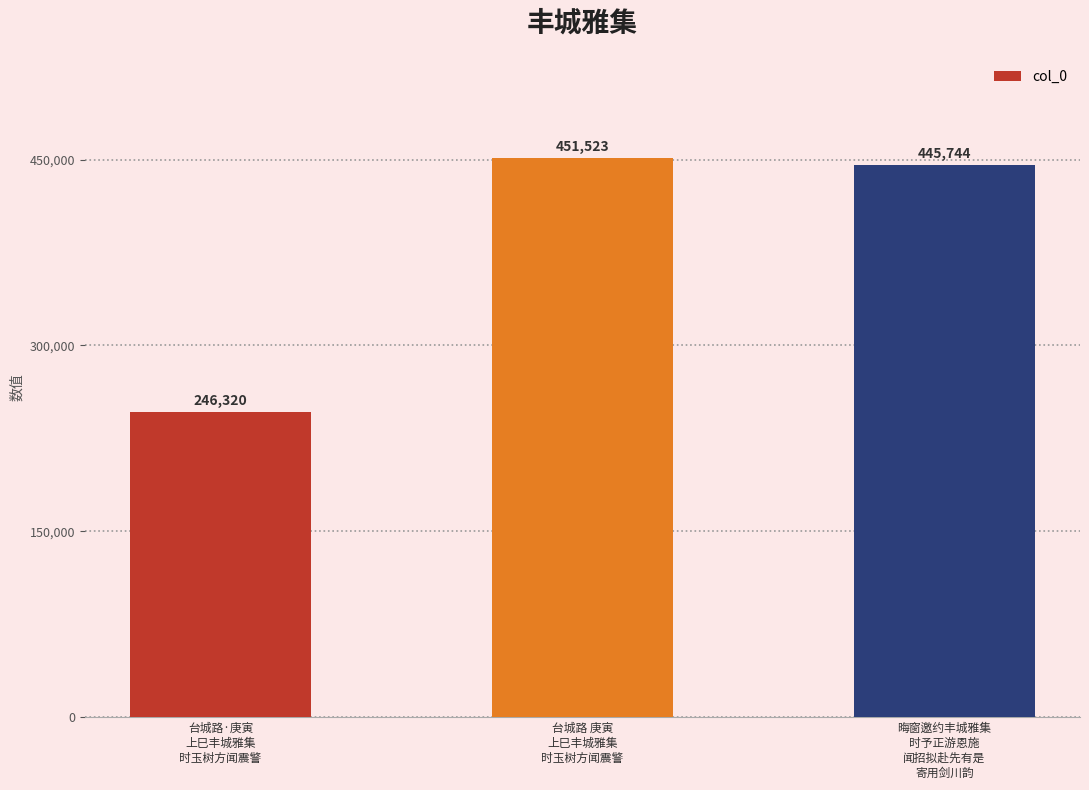

List the labels in order of value, largest first.

台城路 庚寅
上巳丰城雅集
时玉树方闻震警, 晦窗邀约丰城雅集
时予正游恩施
闻招拟赴先有是
寄用剑川韵, 台城路·庚寅
上巳丰城雅集
时玉树方闻震警